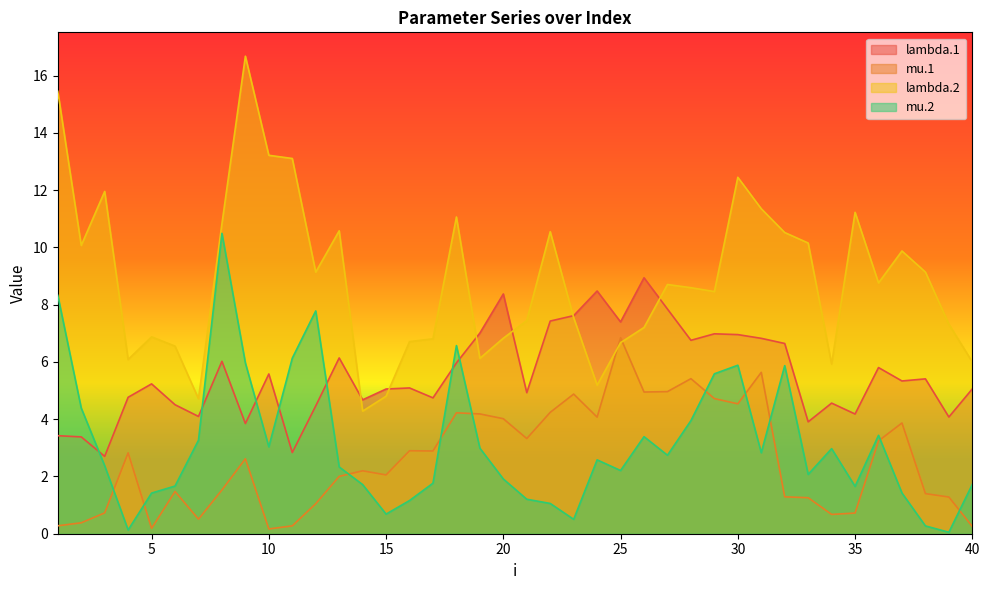

Rank the series by their maximum value, from highest to lowest.

lambda.2, mu.2, lambda.1, mu.1